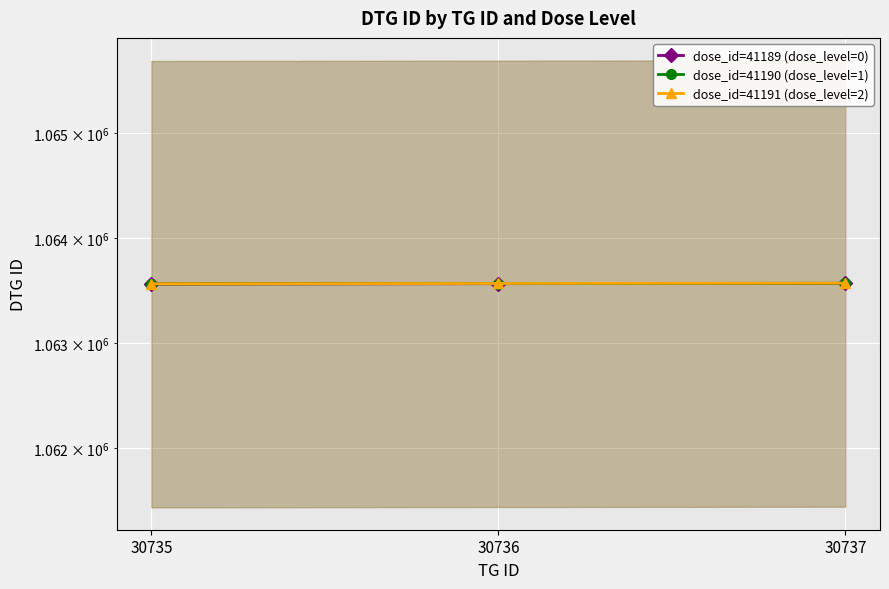

What is the value of the dose_id=41191 (dose_level=2) point at the 2nd from the left?

1063565